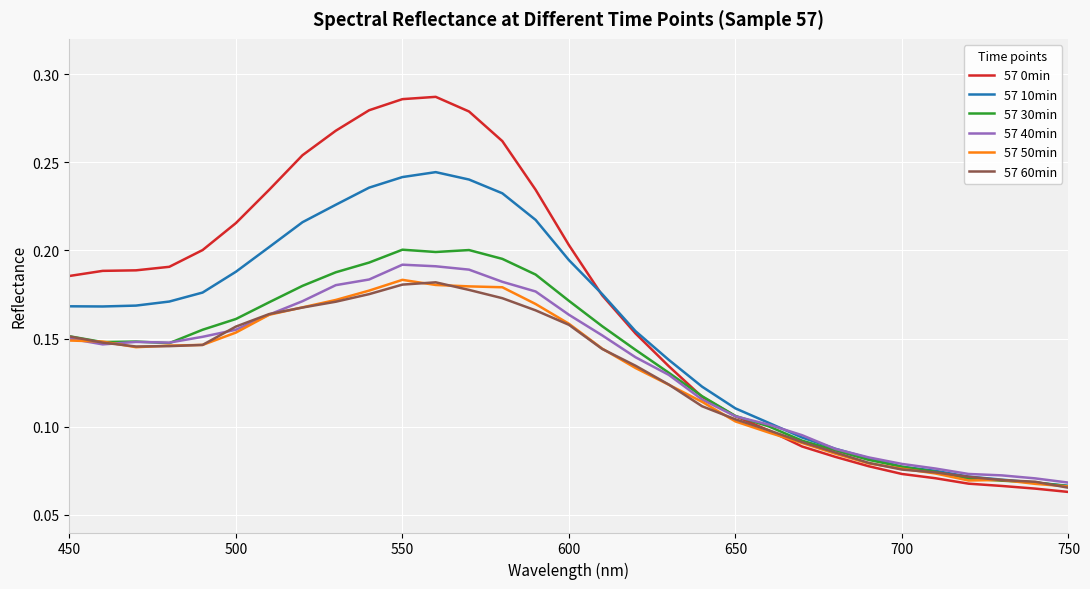

Which series has the largest total across all categories?

57 0min